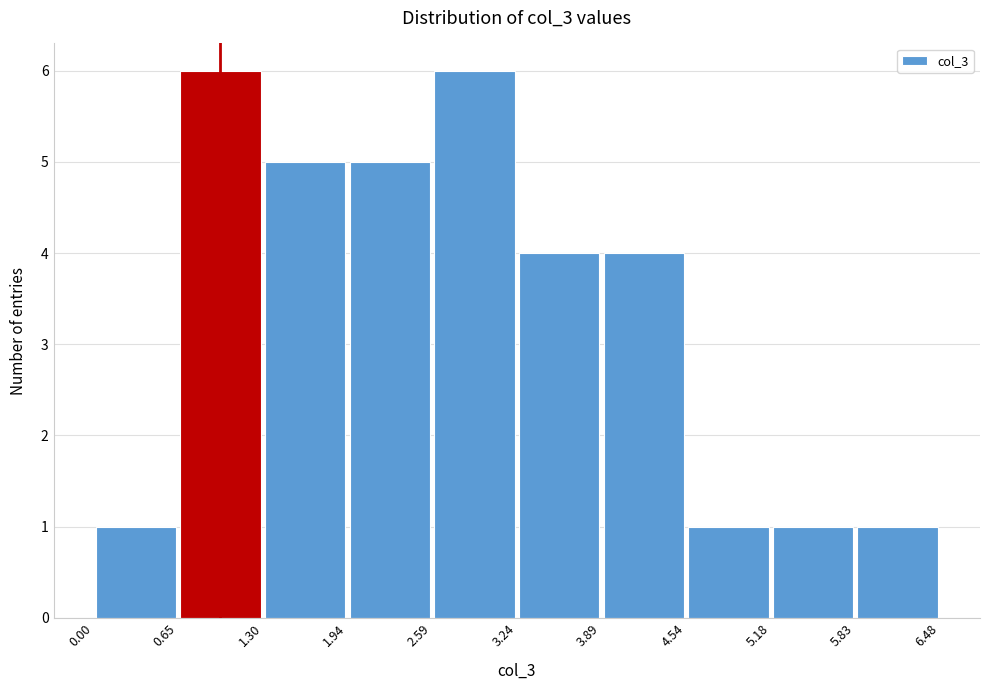

Reading left to right, transcribe this chart: for each bar, give the range it covers on the x-axis and its height. The values are not printed on the chart, so give them approximately, as read against the axis.

0.00 to 0.65: 1
0.65 to 1.30: 6
1.30 to 1.94: 5
1.94 to 2.59: 5
2.59 to 3.24: 6
3.24 to 3.89: 4
3.89 to 4.54: 4
4.54 to 5.18: 1
5.18 to 5.83: 1
5.83 to 6.48: 1